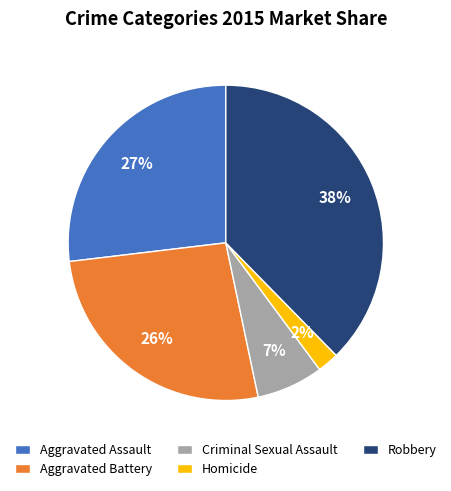

To the nearest percent, what is the average slice percentage?

20%